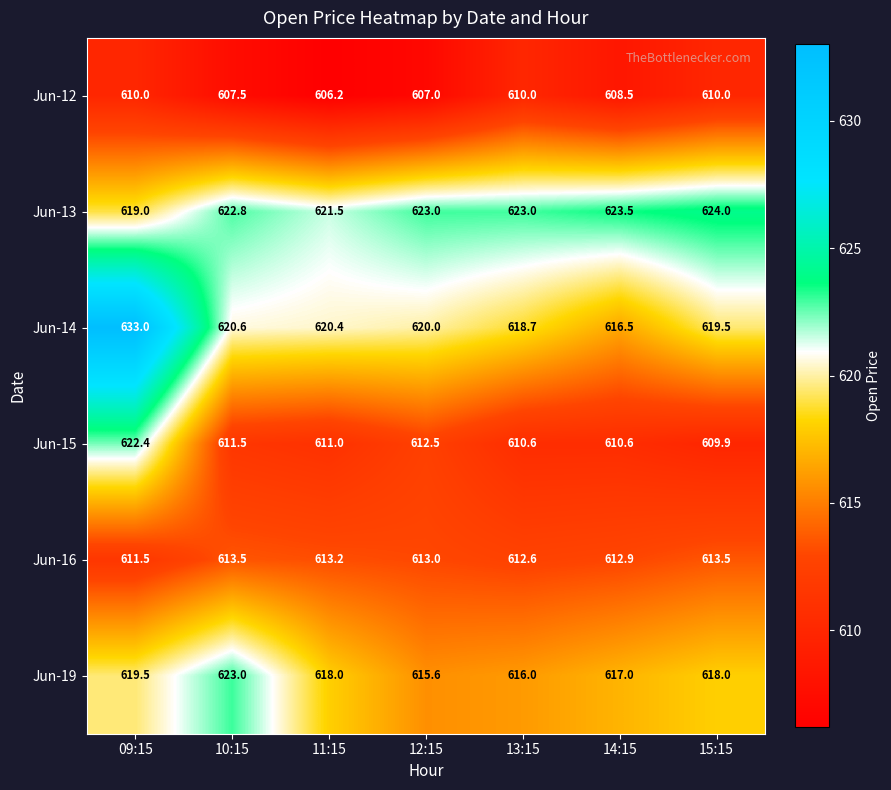

What is the sum of the Jun-12 values at 10:15 and 13:15?

1217.5